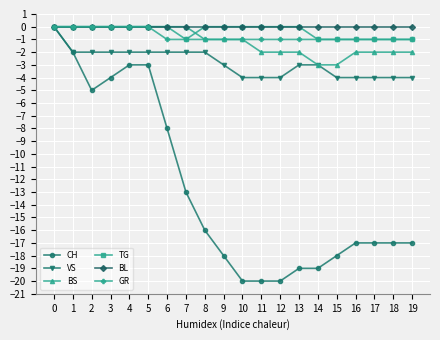

What is the difference between the highest and lowest values at 2?

5